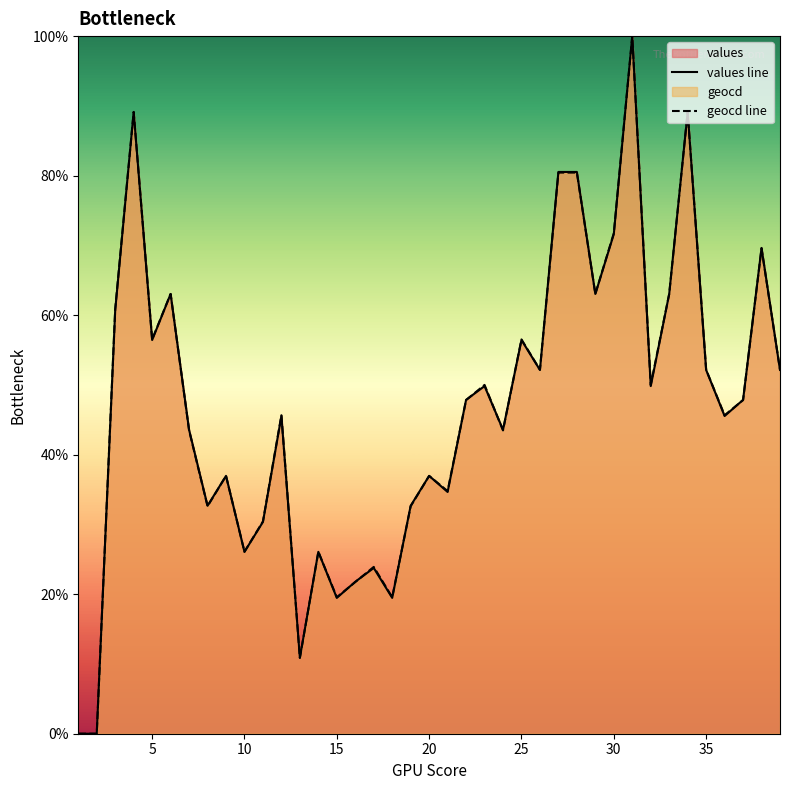

The geocd line series shows 56.5 at 5. True or false?

True